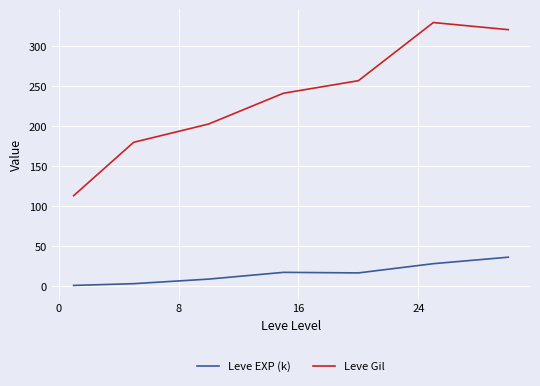

What is the average value of the Leve EXP (k) series?

16.1